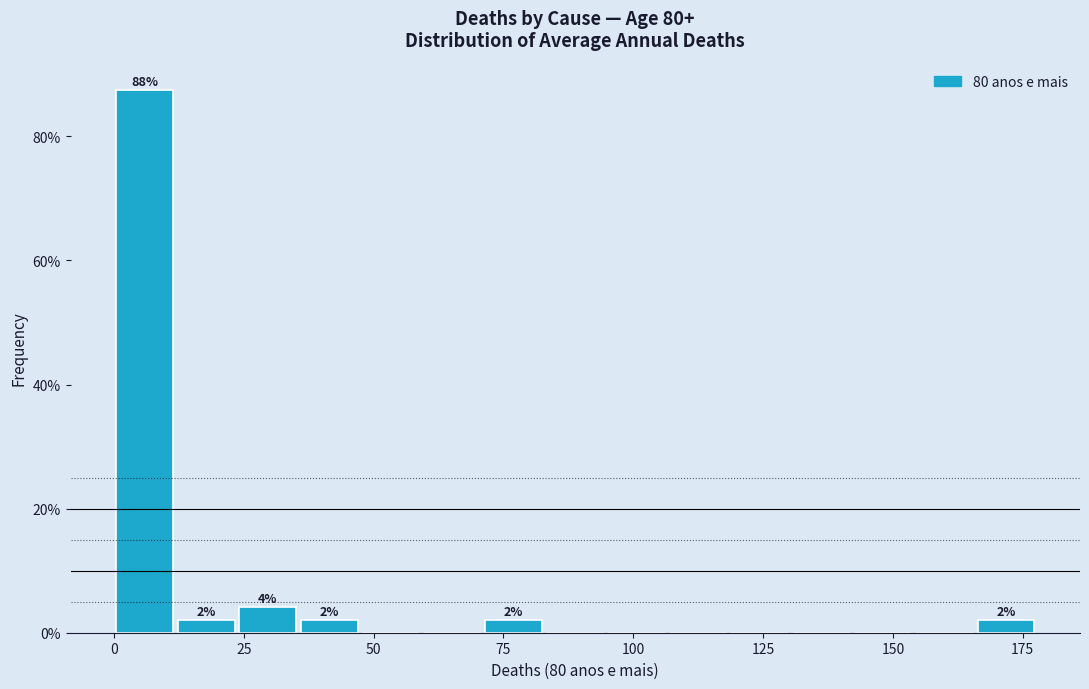

Around what value on the x-axis is the tallest bar? Give the approximate position of its centre, as read against the axis.

5